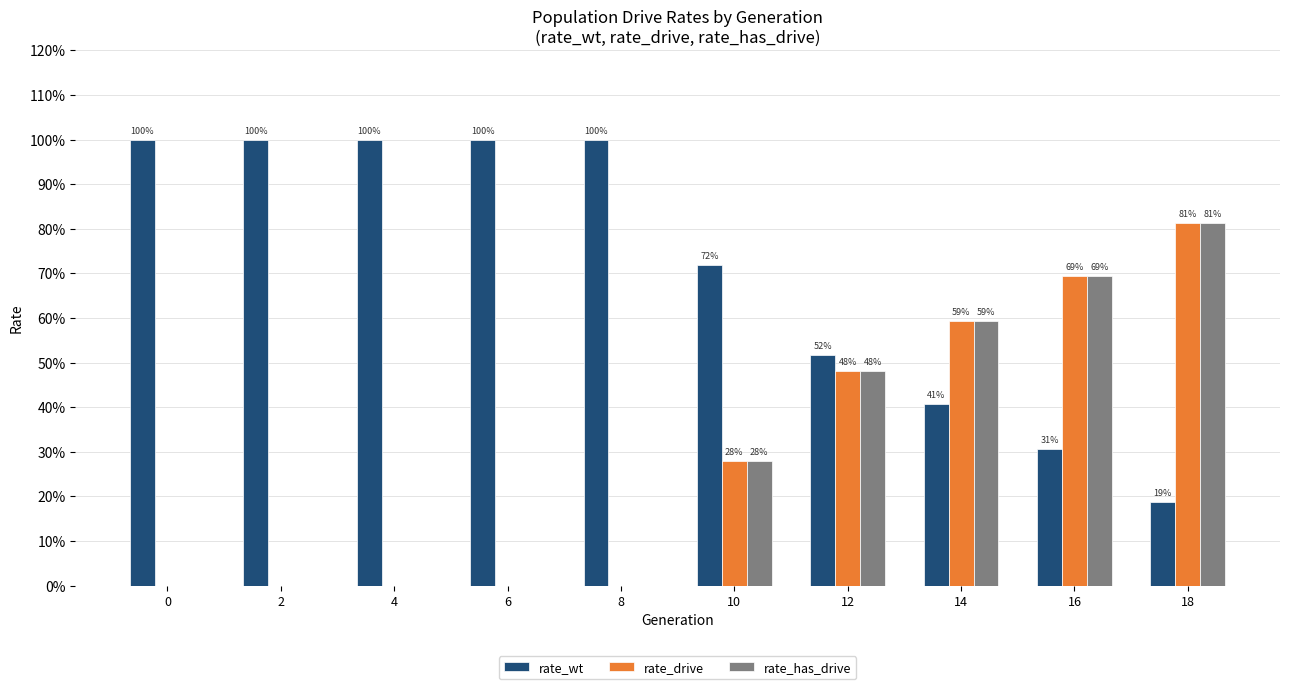

What are all the series names shown in the legend?

rate_wt, rate_drive, rate_has_drive